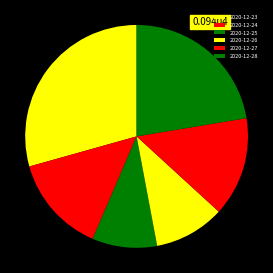

Count the number of slices in the pie.

6